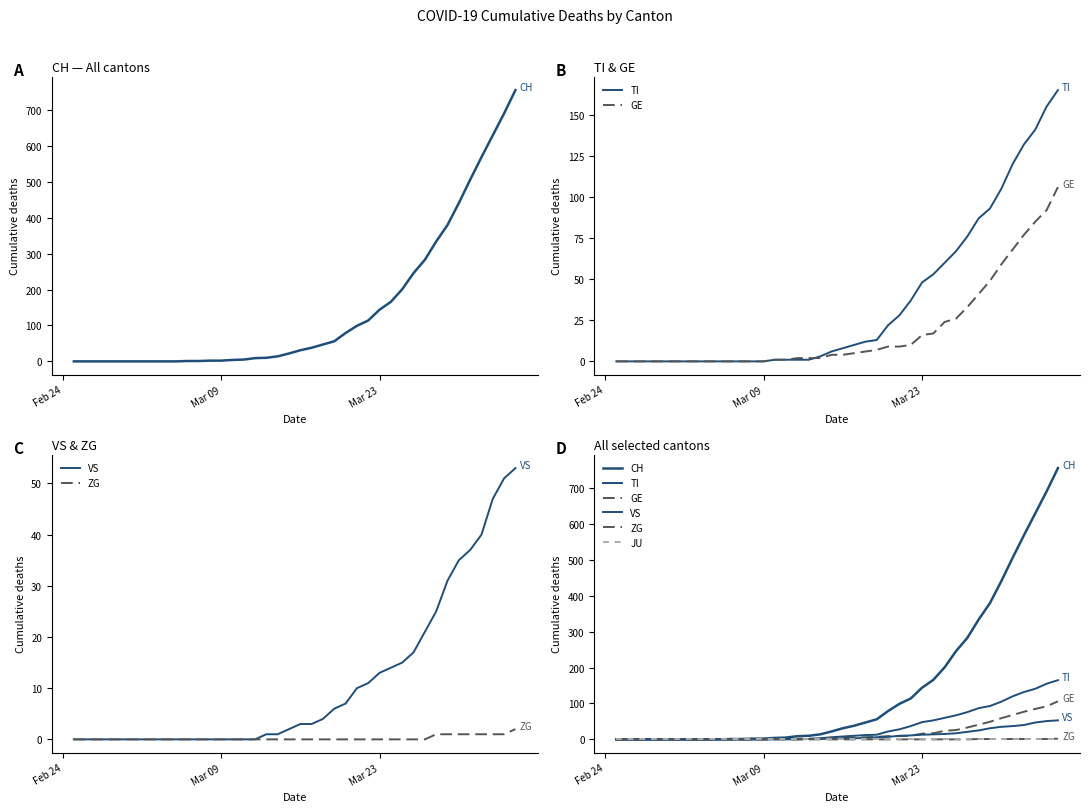

True or false: CH and TI cross at least once.

False